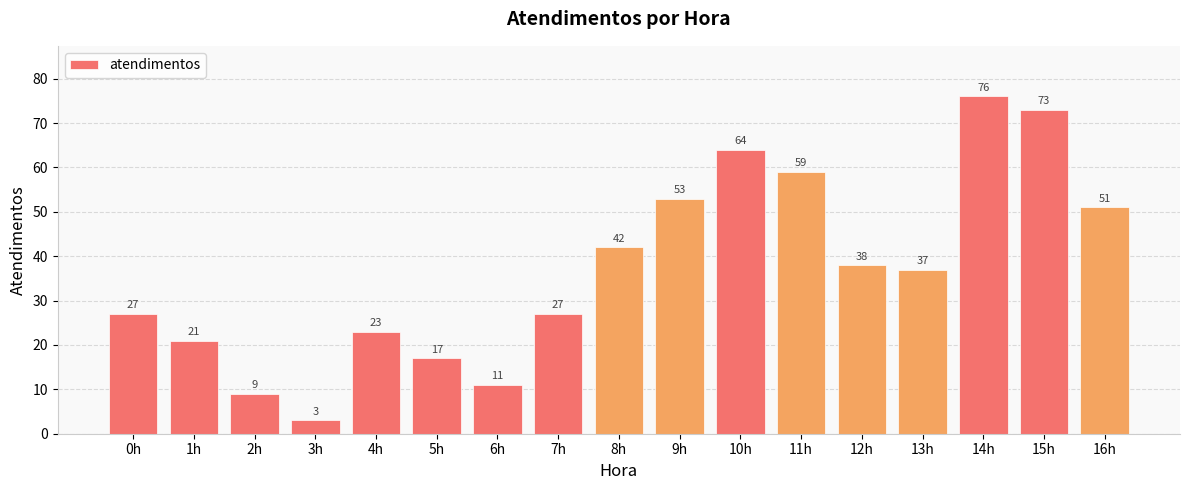

What position from the left is 11h?

12